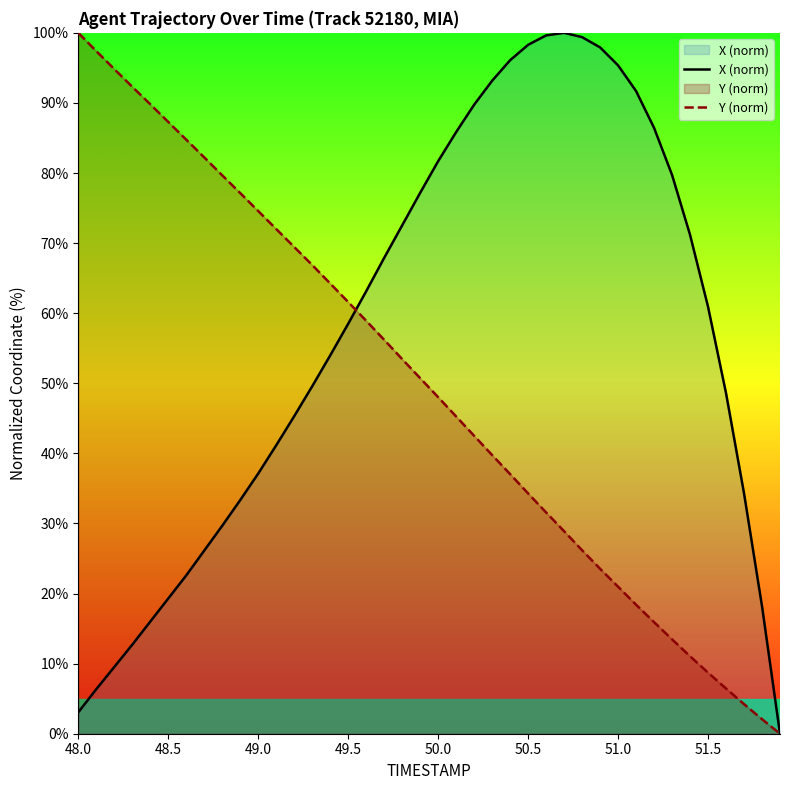

Does the chart display data point markers on the line(s)?

No